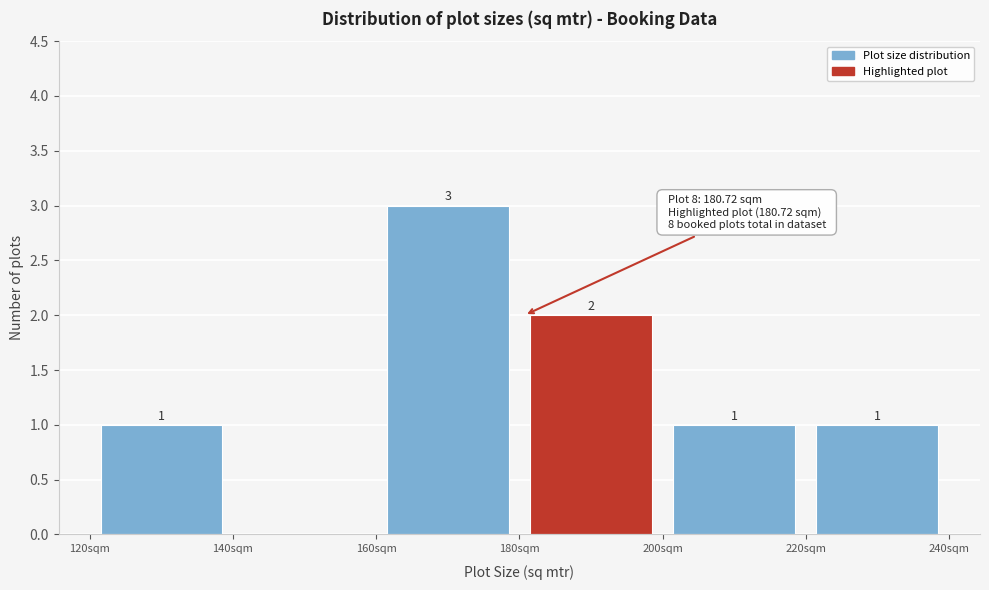

Which range on the x-axis has the tallest bar?

160 to 180